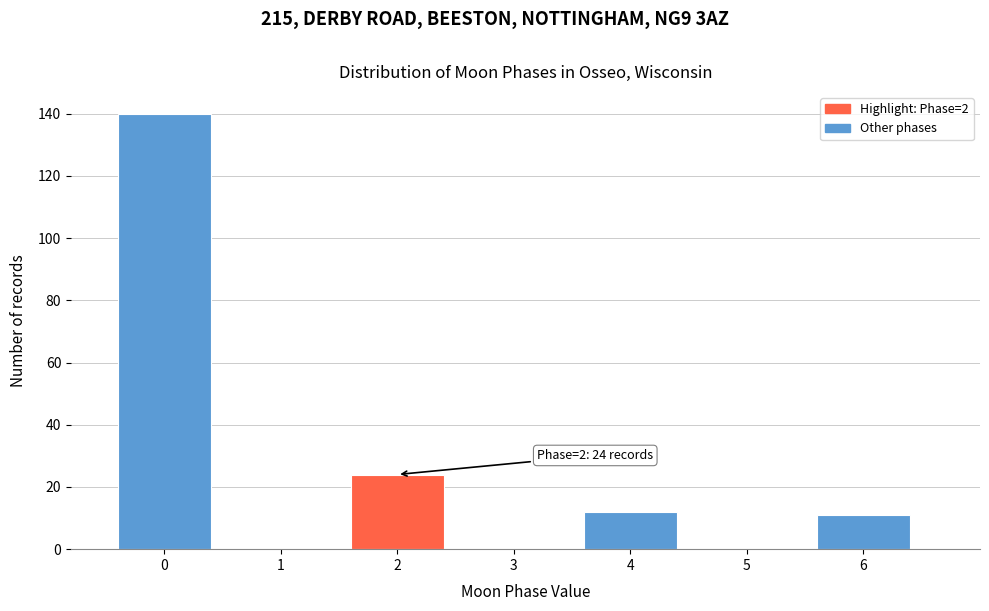

Which range on the x-axis has the tallest bar?

-0.5 to 0.5